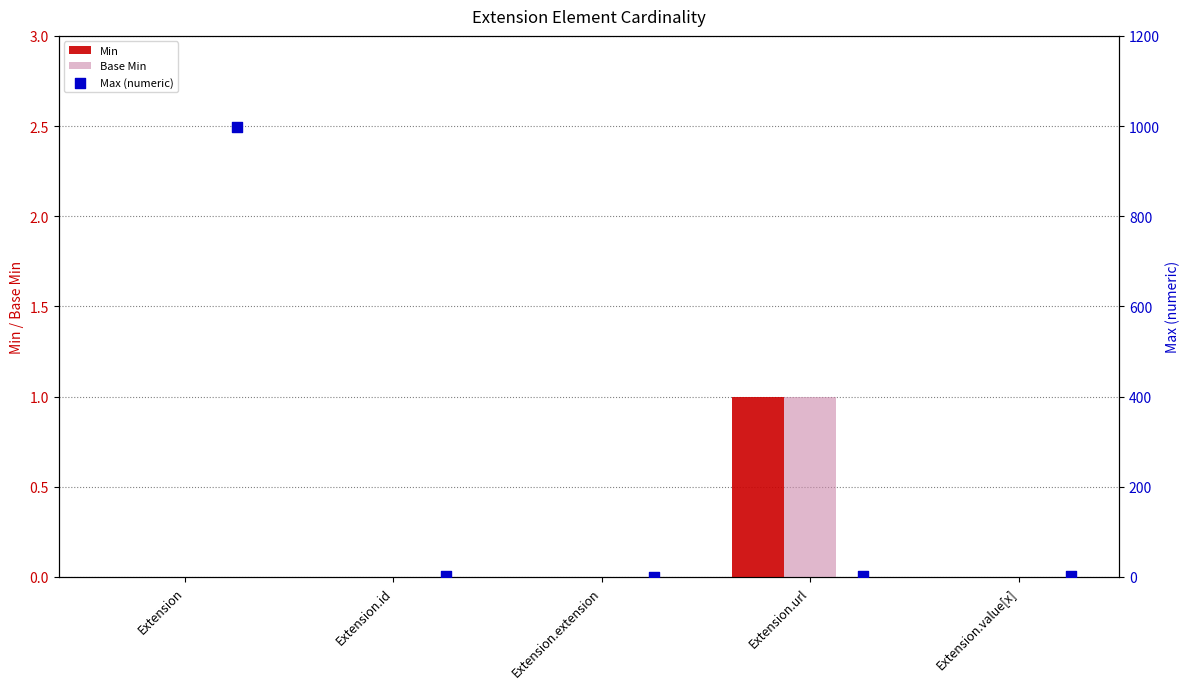

True or false: Min has a value of 1 at Extension.value[x].

False